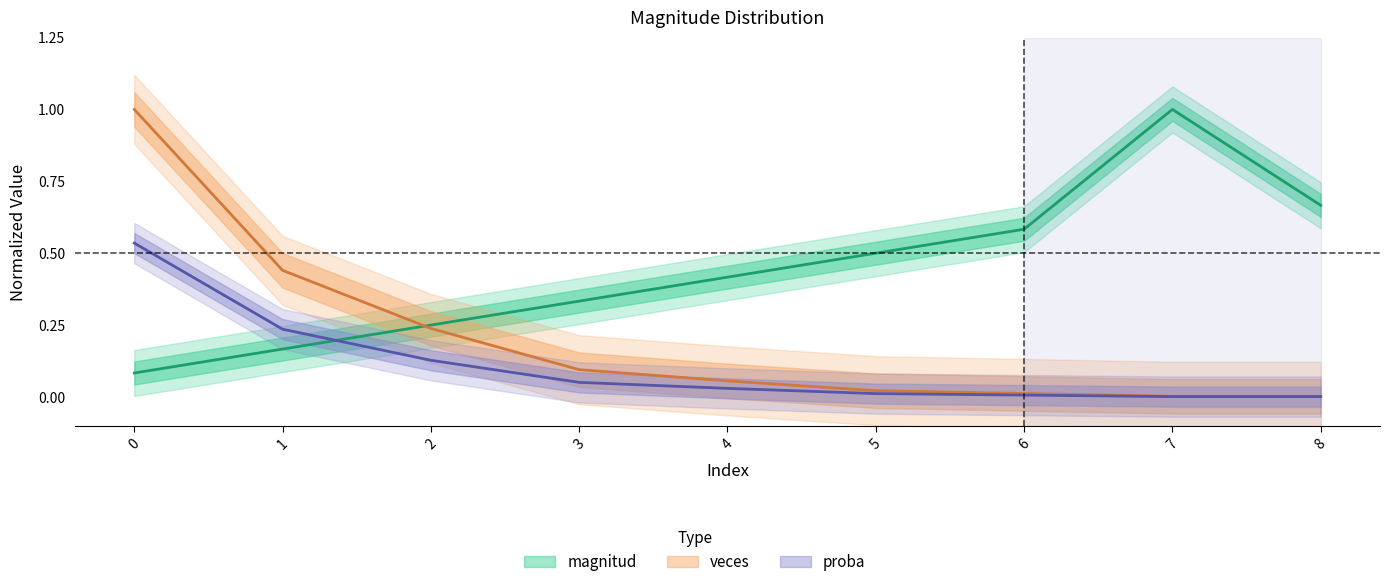

What is the difference between the maximum and second lowest values in the magnitud series?

0.8